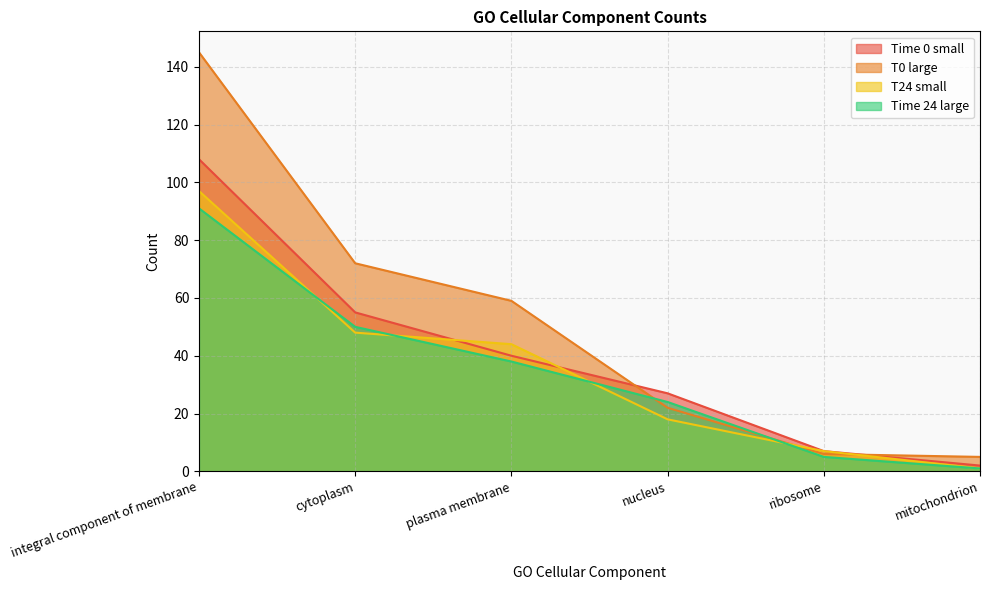

Which series ends up on top after the final intersection of Time 24 large and T0 large?

T0 large